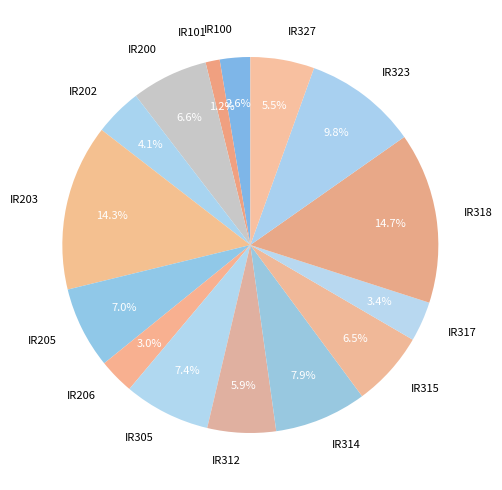

How many slices are in this pie chart?

15